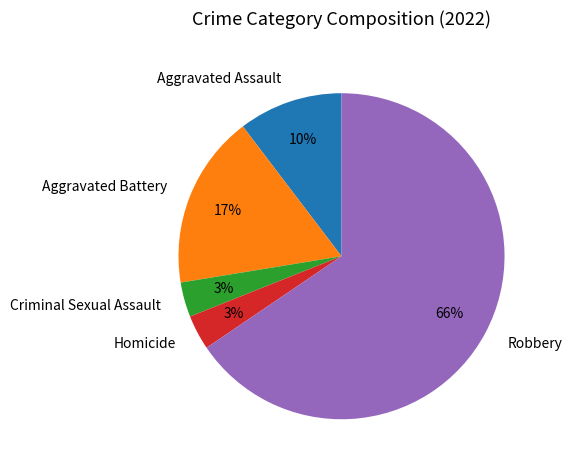

To the nearest percent, what percentage of the pie is Criminal Sexual Assault?

3%